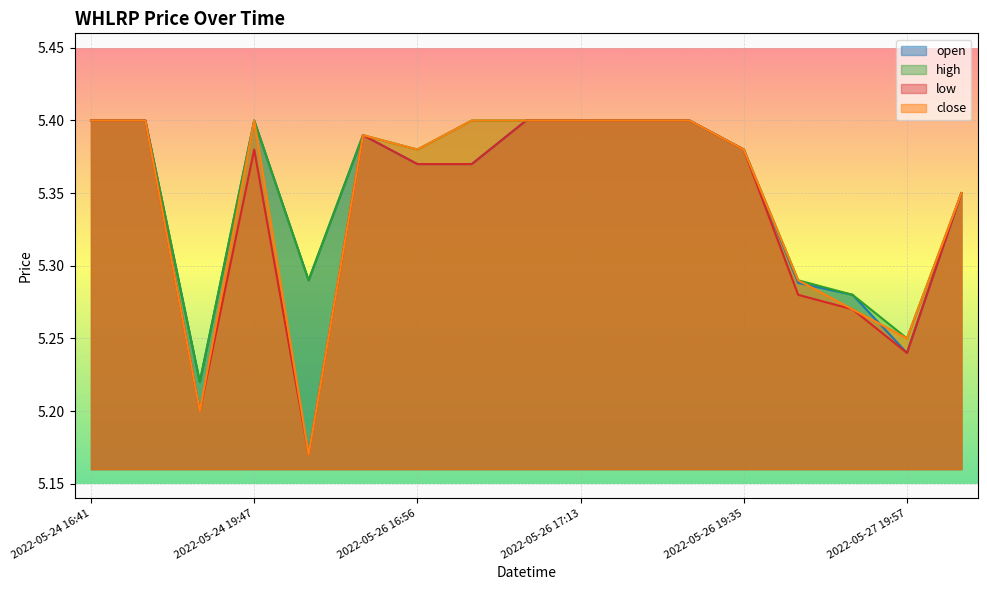

What is the lowest value of the close series?

5.2